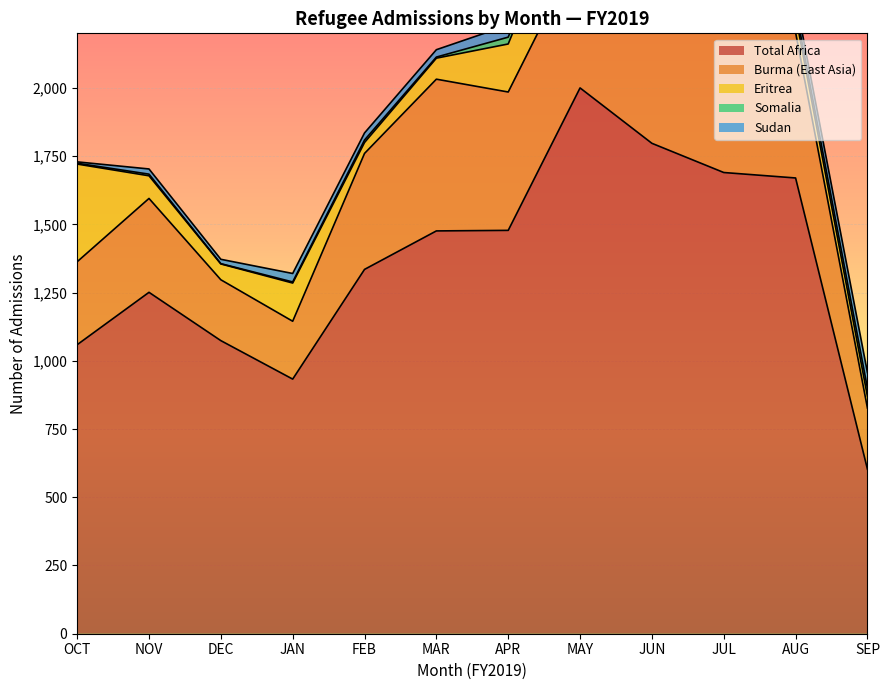

True or false: MAR has more than 1 interior local peaks.

False